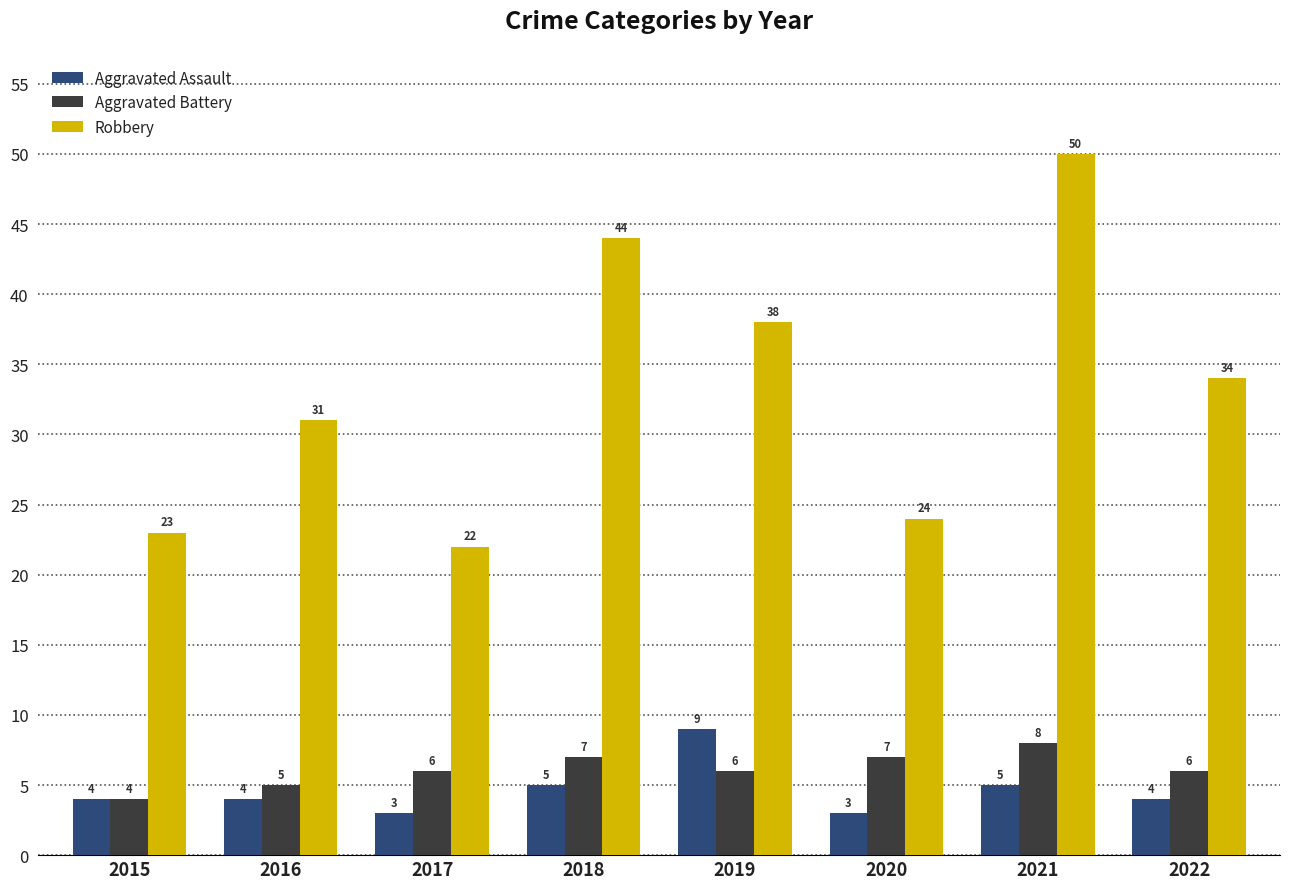

Is the value of Robbery at 2022 greater than the value of Aggravated Battery at 2018?

Yes